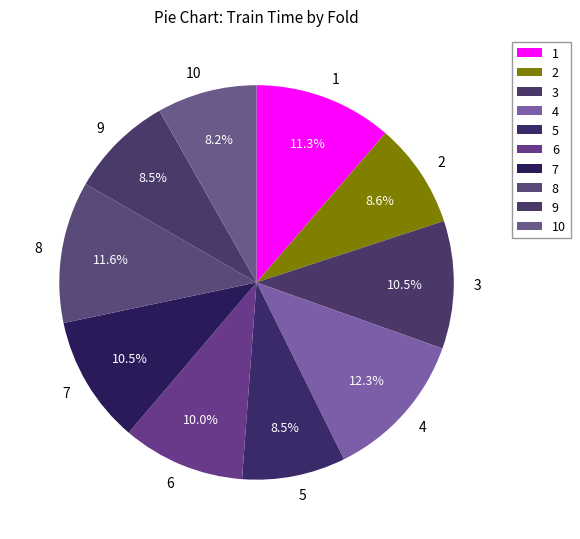

To the nearest percent, what is the difference between the 4 and 5 slice percentages?

4%